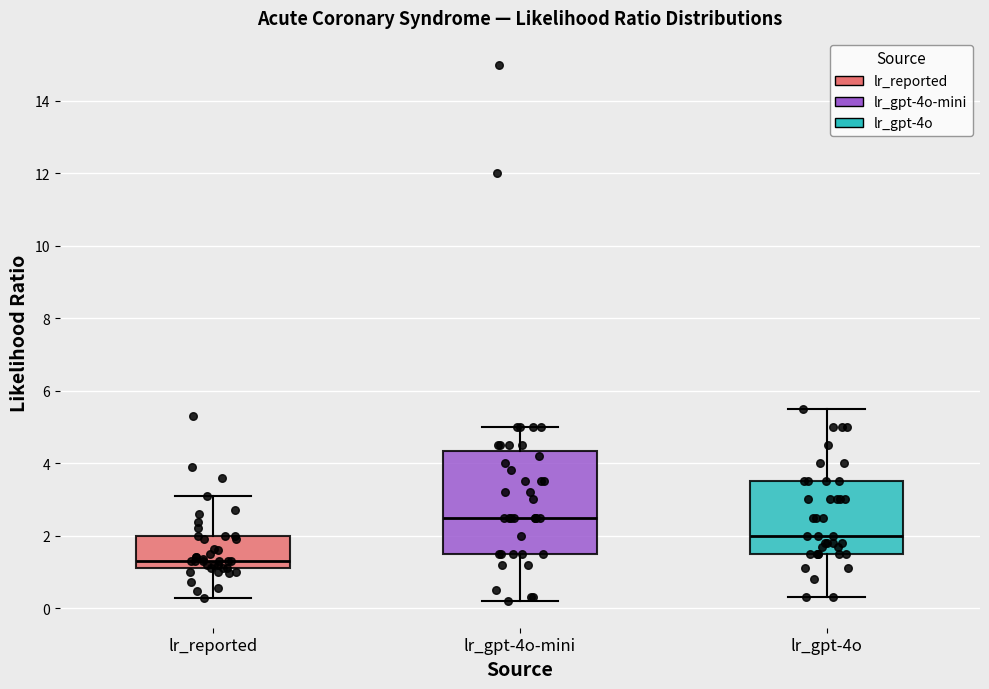

Reading left to right, transcribe this box plot: for each box, give where its median line is, the range the box spans, and where its two whiskers end, as read against the y-axis. The values are not printed on the chart, so give them approximately, as read against the axis.

lr_reported: median 1.4, box 1.2 to 2.0, whiskers 0.2 to 3.2
lr_gpt-4o-mini: median 2.6, box 1.6 to 4.4, whiskers 0.2 to 5.0
lr_gpt-4o: median 2.0, box 1.6 to 3.6, whiskers 0.4 to 5.6